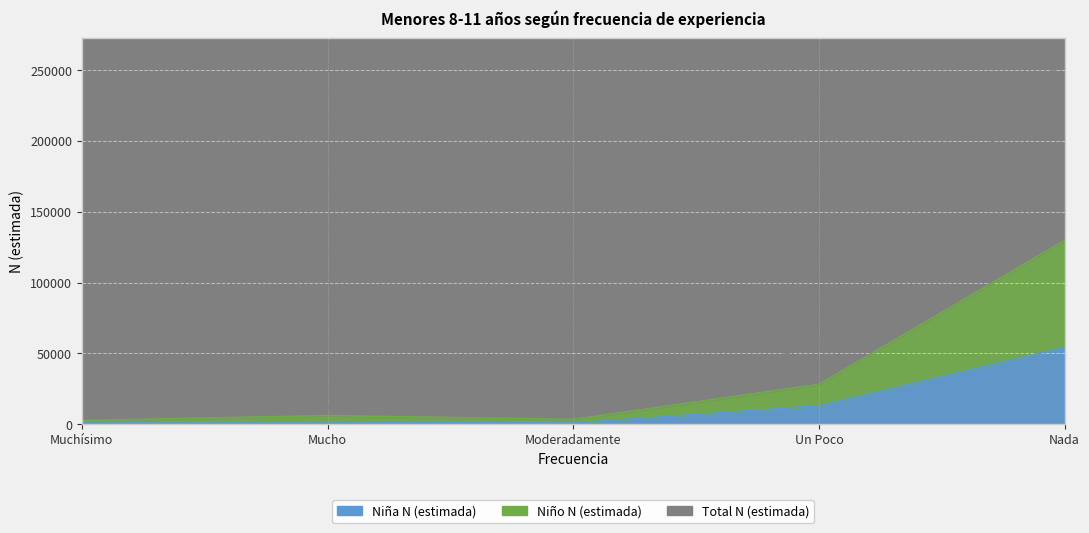

The Niño N (estimada) series shows 28201 at Un Poco. True or false?

True